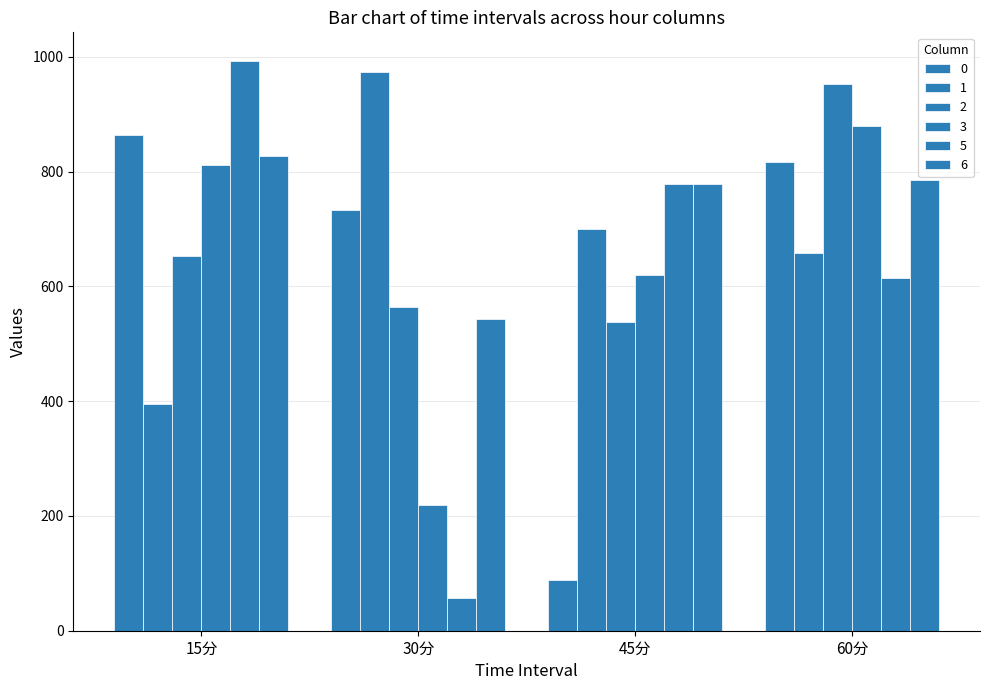

What is the spread (max minus min) of values at 15分?

598.8